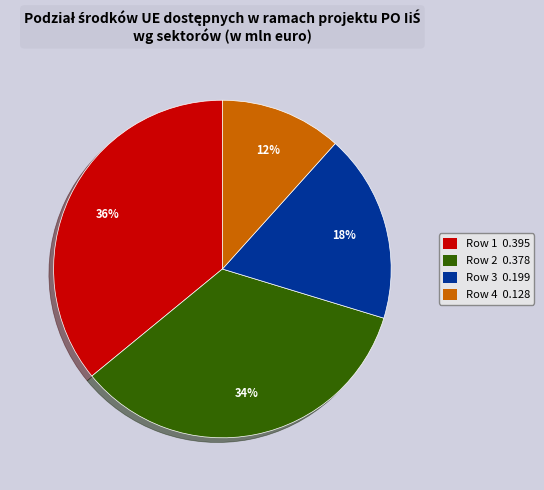

The Row 2 slice represents 27% of the pie. True or false?

False